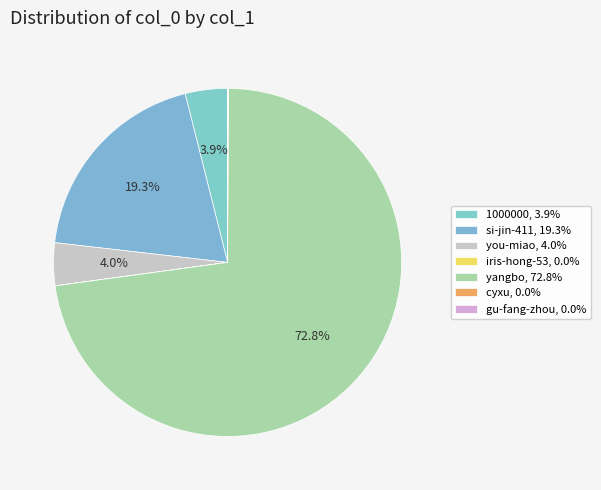

Count the number of slices in the pie.

7